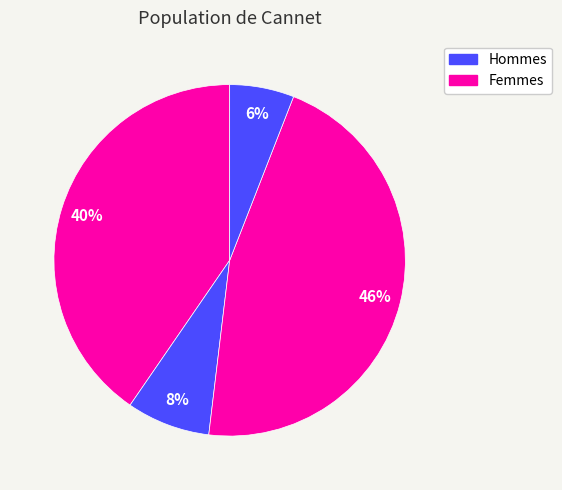

How many segments does this pie chart have?

4